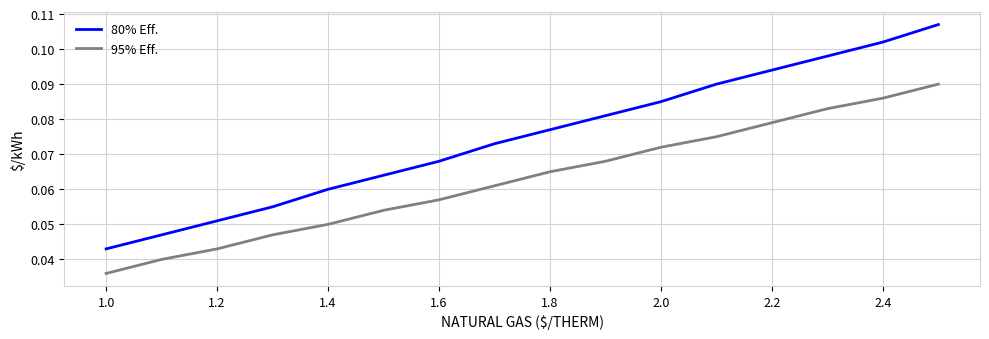

Which series has the largest total across all categories?

80% Eff.